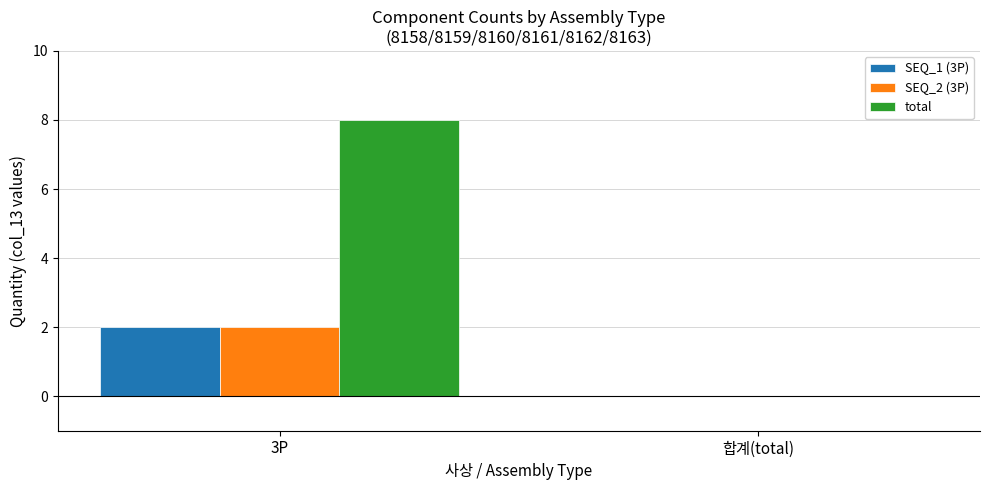

The SEQ_1 (3P) series shows 1 at 합계(total). True or false?

False